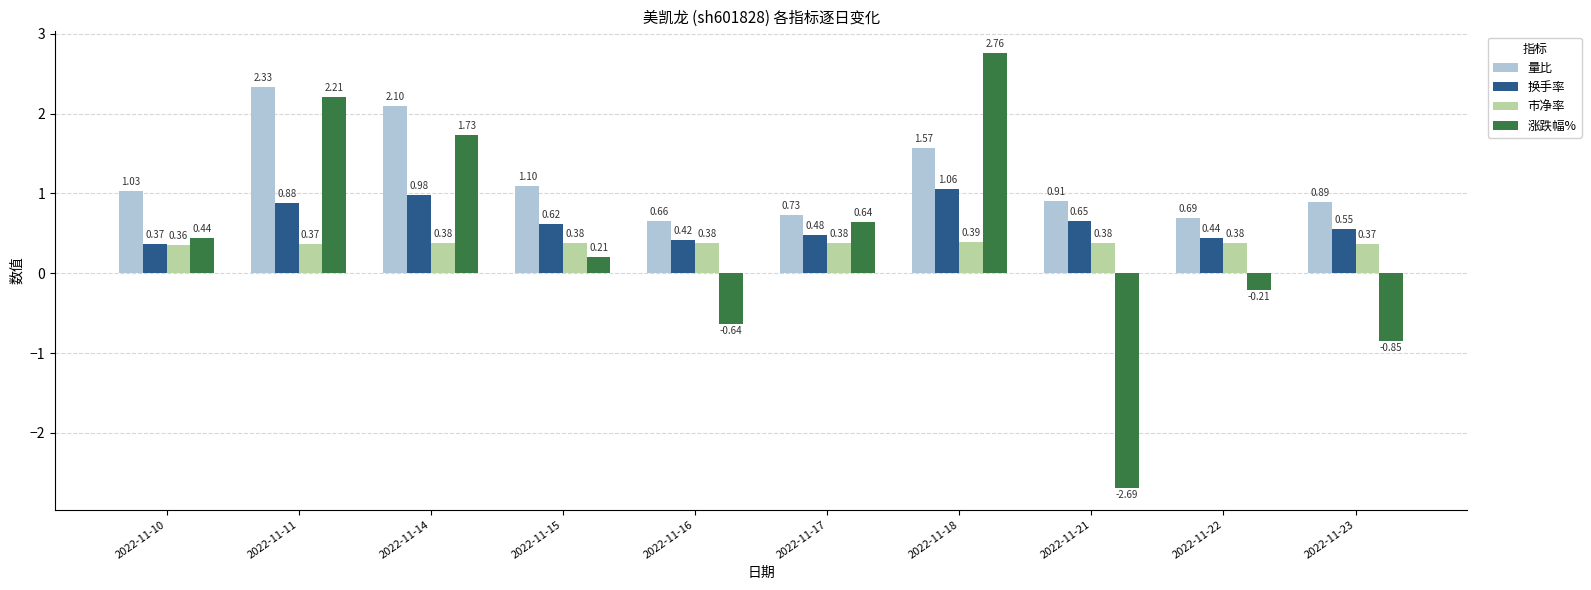

Are the bars horizontal?

No